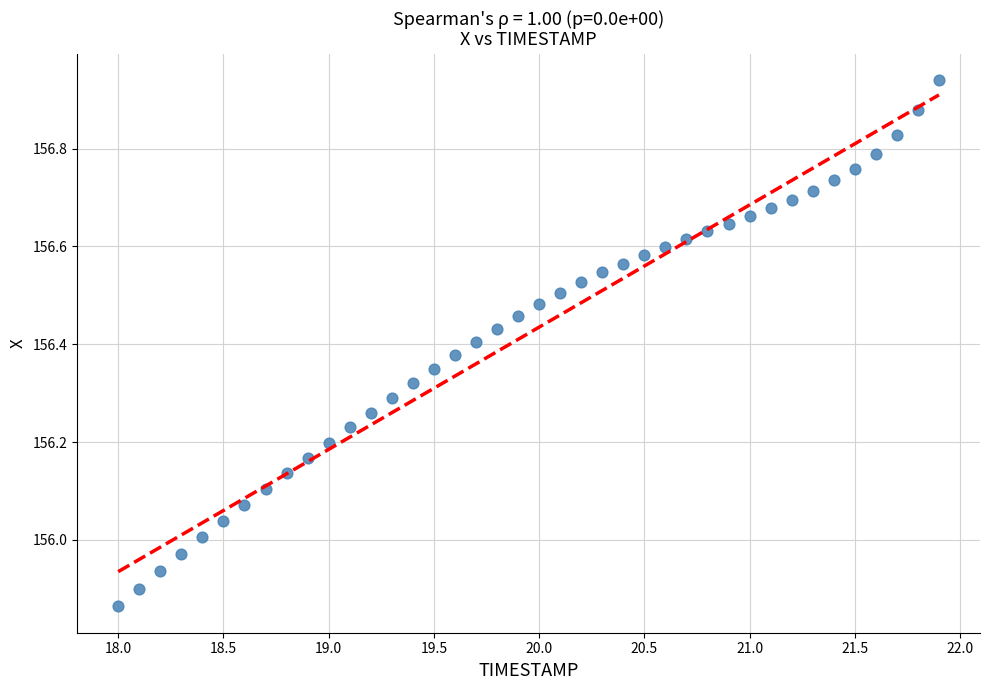

What is the range of X values (max minus min)?

3.9